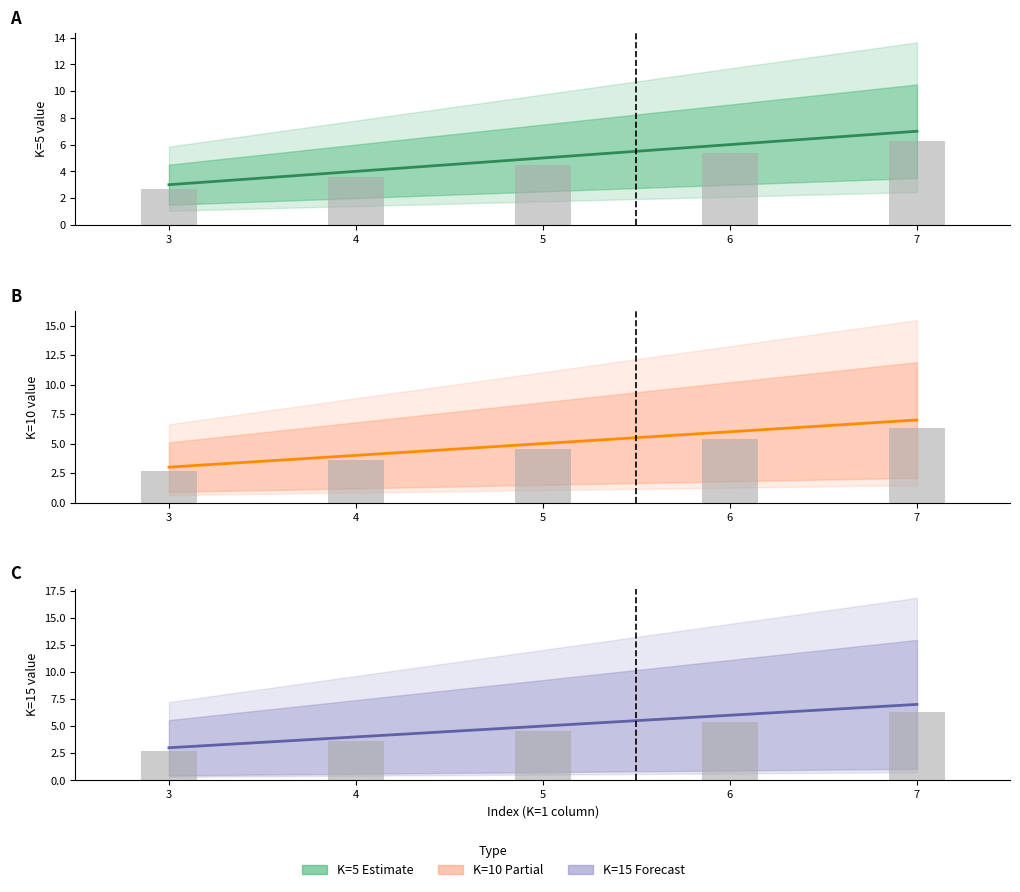

What is the average value of the K=15 observed series?

4.5